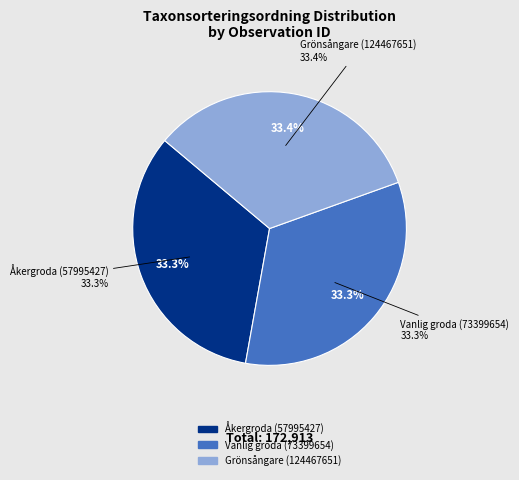

What percentage is NOT represented by Vanlig groda (73399654)?

66.7%